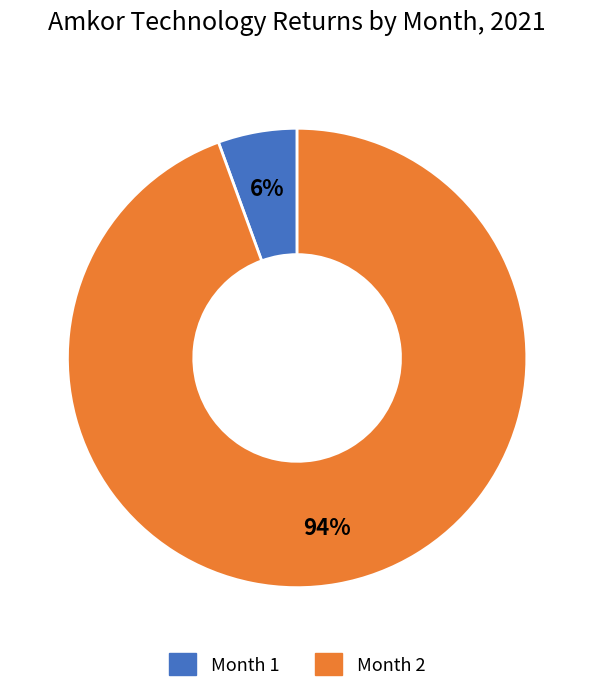

Does any single category account for the majority?

Yes